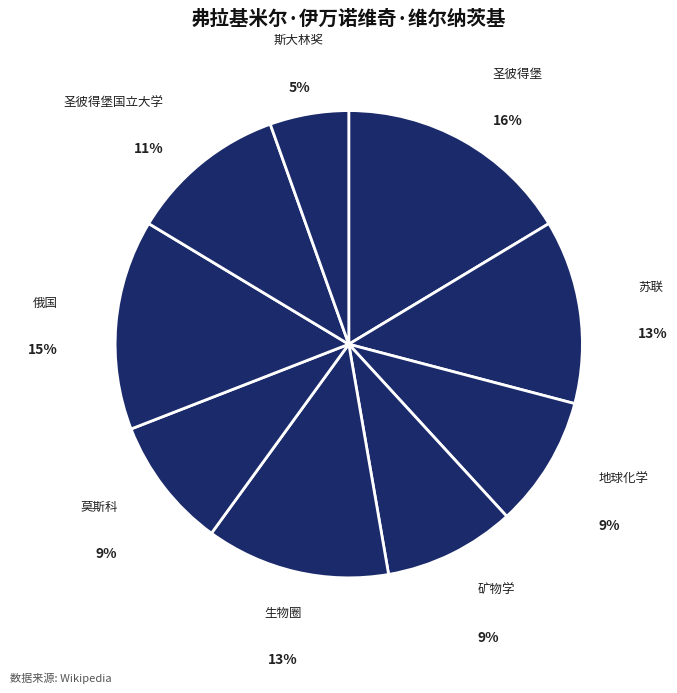

Which slice is the largest?

圣彼得堡